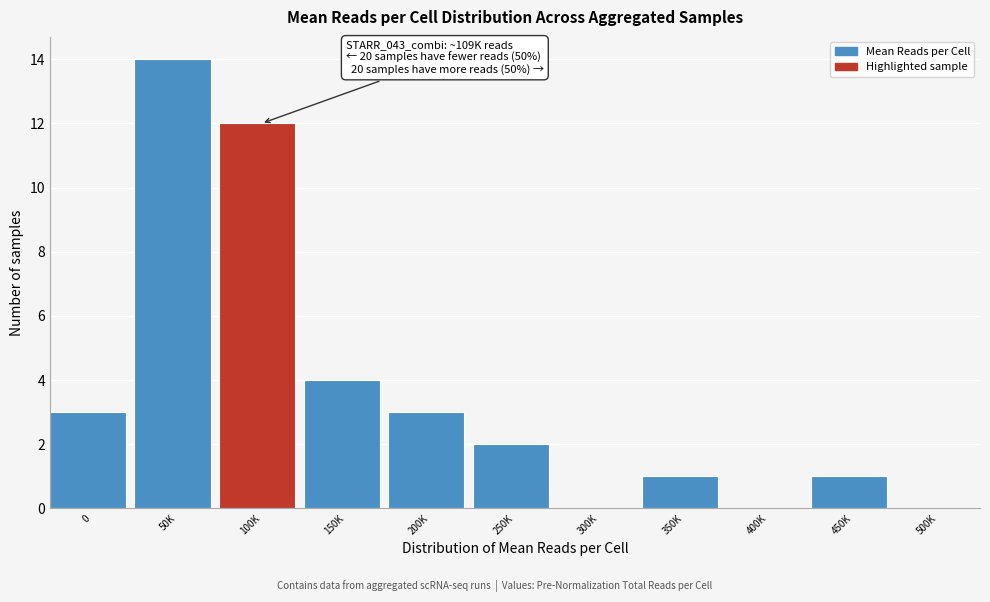

Reading left to right, transcribe all the data shown in this chart.

0=3	50K=14	100K=12	150K=4	200K=3	250K=2	300K=0	350K=1	400K=0	450K=1	500K=0